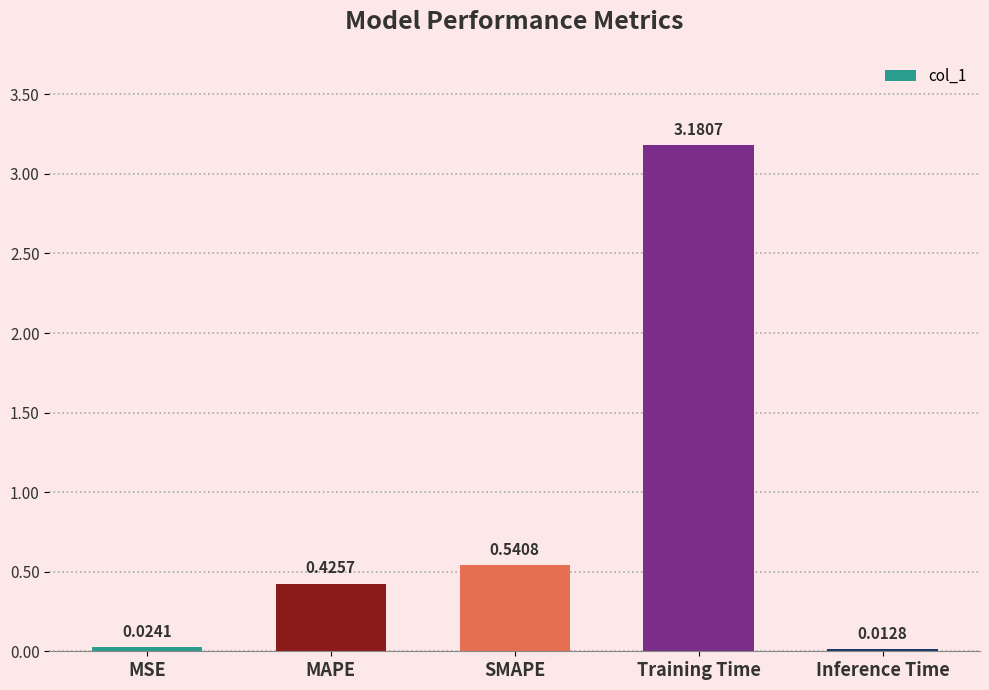

Which category has the highest value across all series?

Training Time